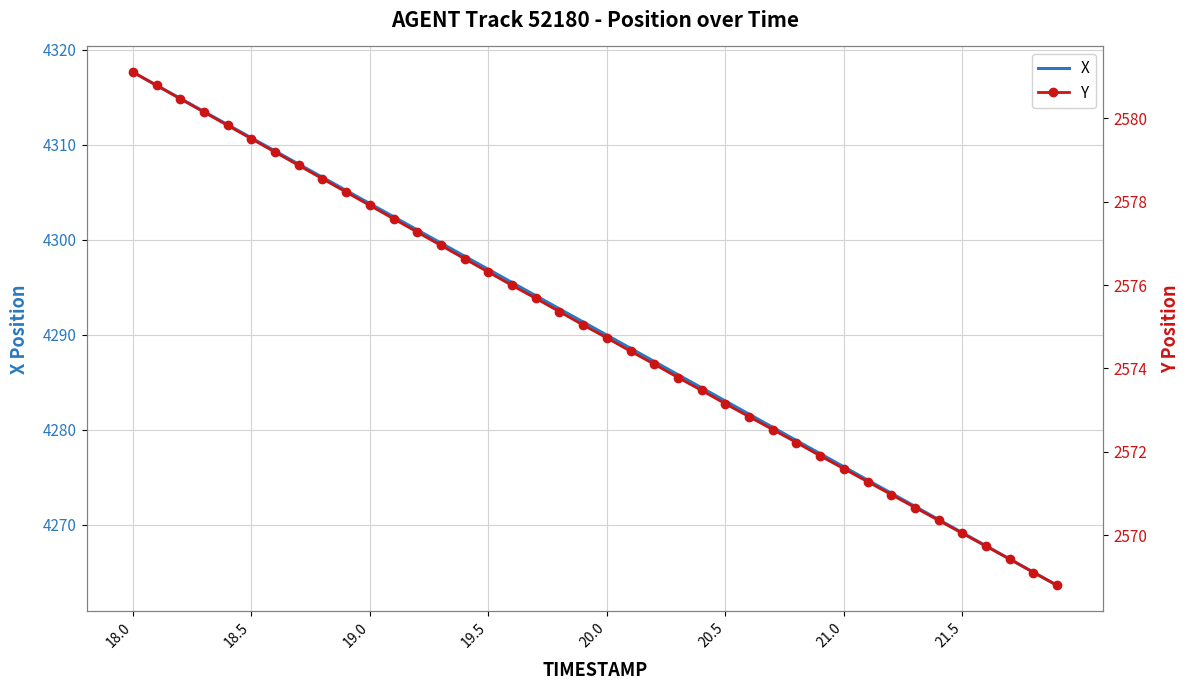

The value of X at 20.5 is 5668.6. True or false?

False